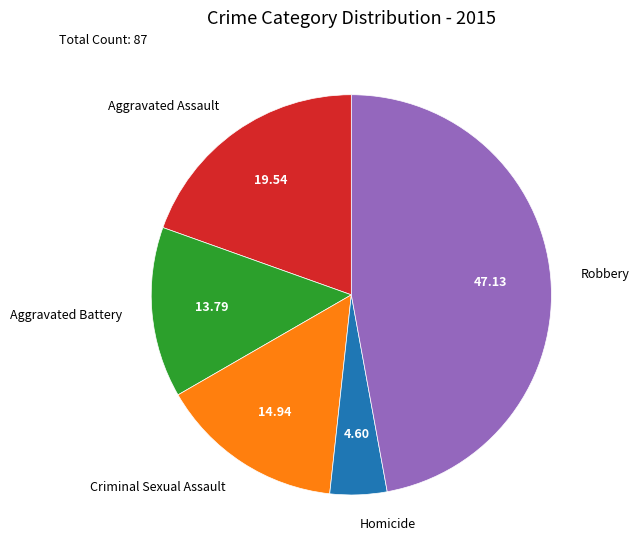

How many segments does this pie chart have?

5